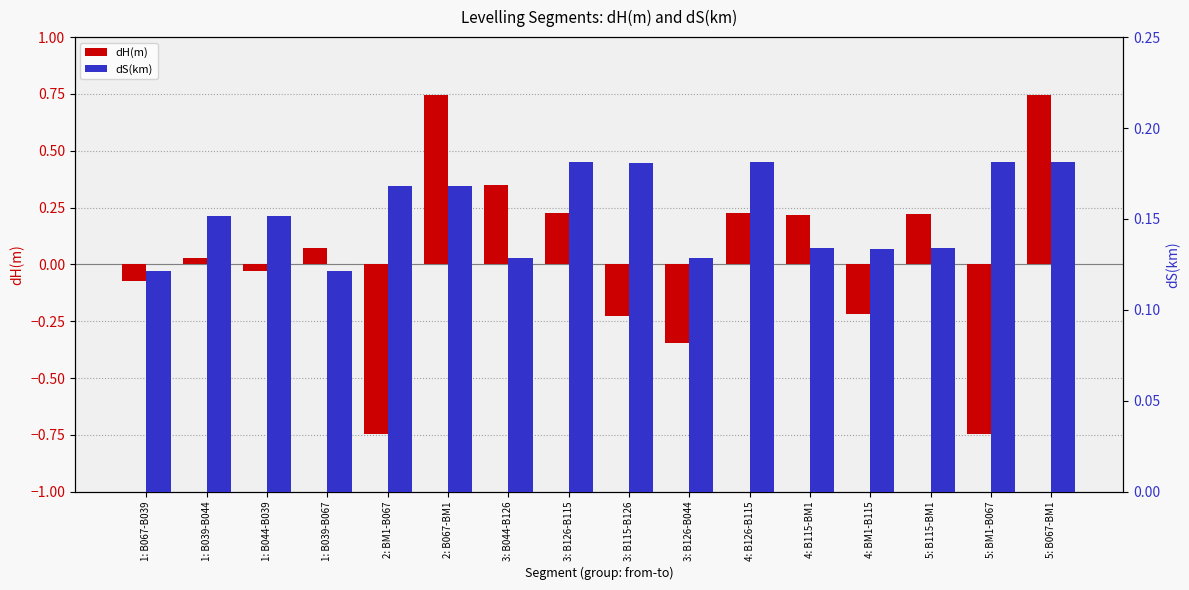

What is the difference between the dS(km) values at 3: B126-B044 and 5: B067-BM1?

0.1